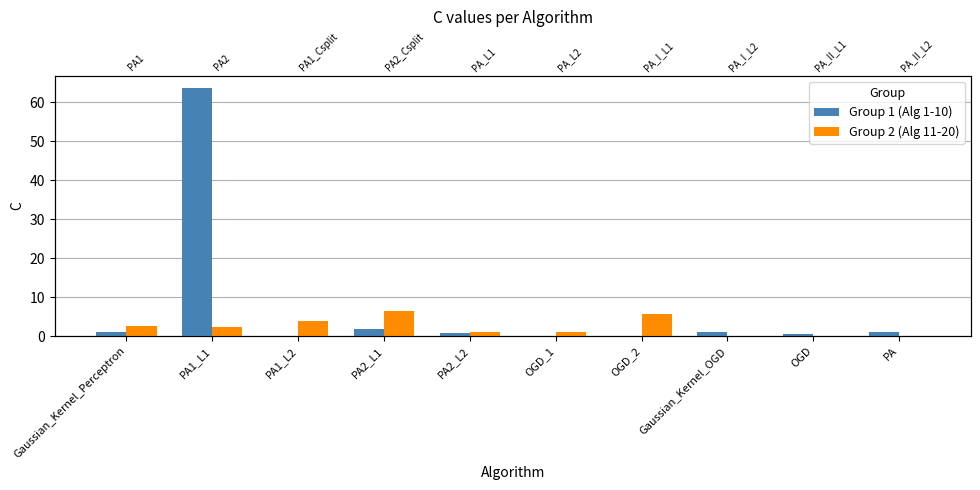

Reading left to right, transcribe all the data shown in this chart.

Group 1 (Alg 1-10): 1.0	63.7	0.1	2.0	0.8	0.1	0.2	1.0	0.4	1.0
Group 2 (Alg 11-20): 2.5	2.4	3.9	6.5	1.0	1.0	5.6	0.1	0.1	0.1